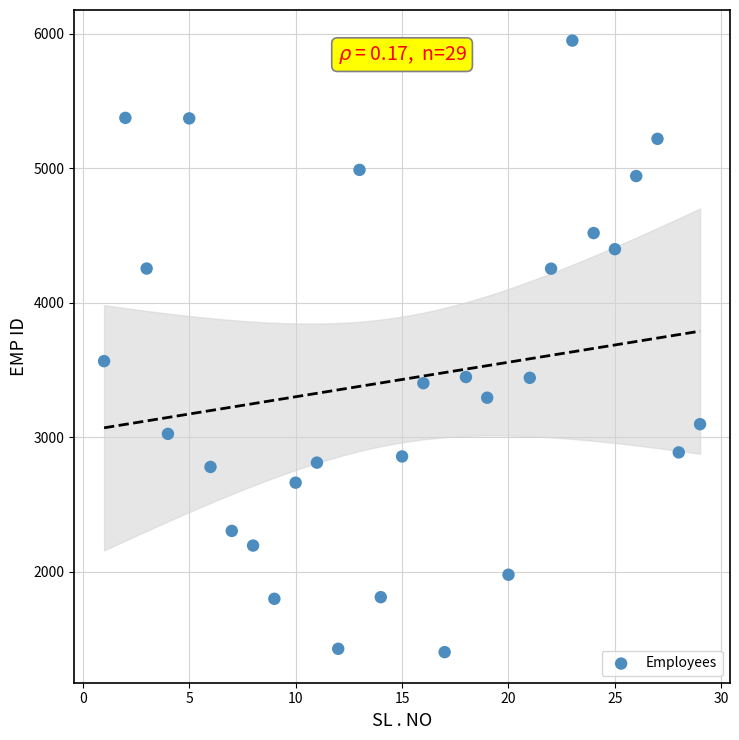

What is the range of Y values (max minus min)?

4550